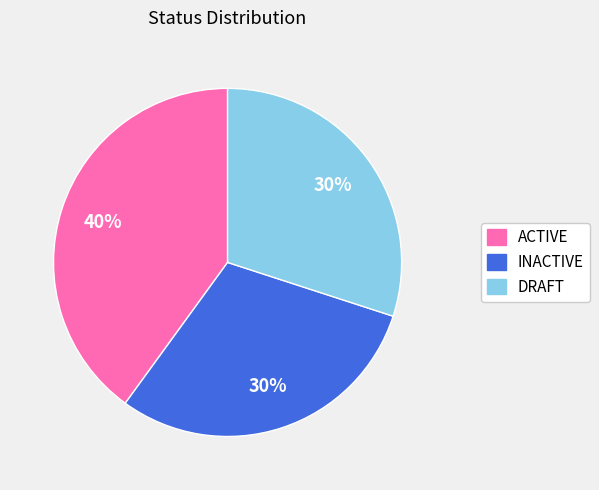

How many slices are in this pie chart?

3